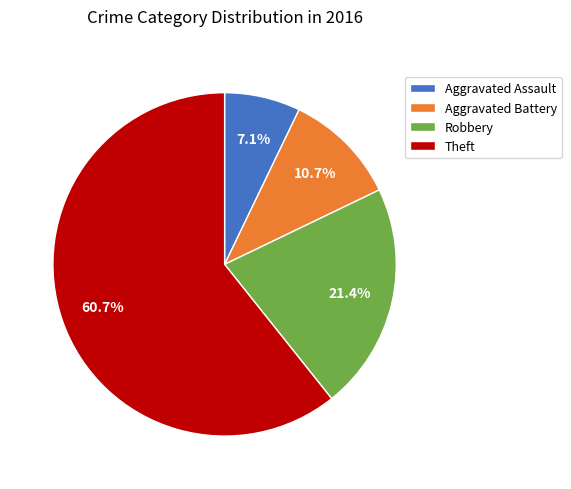

Do Robbery and Aggravated Assault together represent more than half of the pie?

No